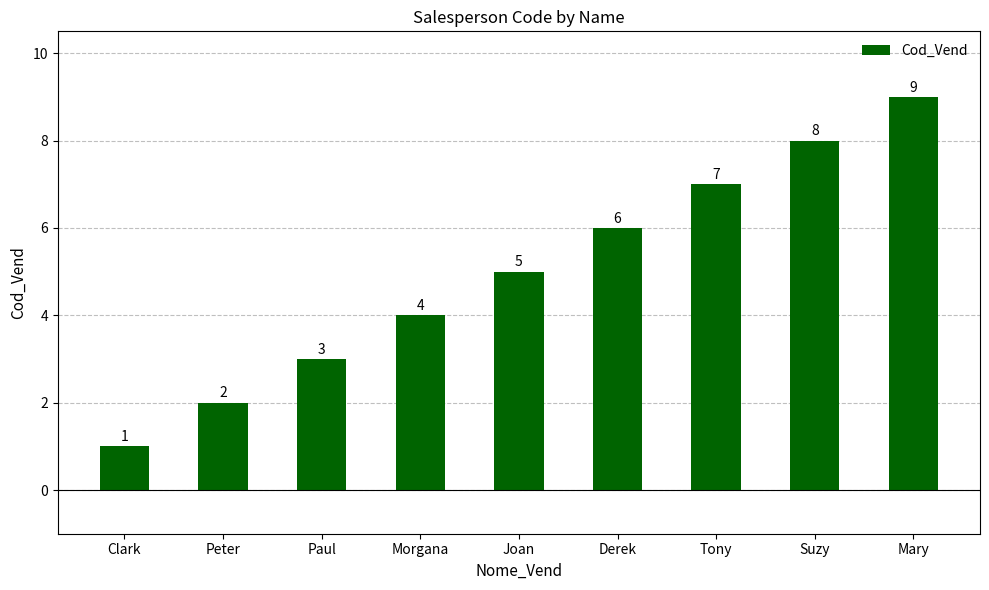

Count the values in the range 3 to 7.

5